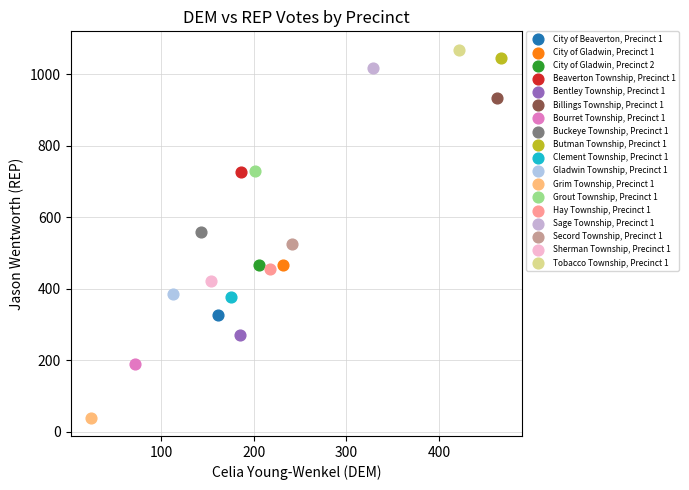

What are all the series names shown in the legend?

City of Beaverton, Precinct 1, City of Gladwin, Precinct 1, City of Gladwin, Precinct 2, Beaverton Township, Precinct 1, Bentley Township, Precinct 1, Billings Township, Precinct 1, Bourret Township, Precinct 1, Buckeye Township, Precinct 1, Butman Township, Precinct 1, Clement Township, Precinct 1, Gladwin Township, Precinct 1, Grim Township, Precinct 1, Grout Township, Precinct 1, Hay Township, Precinct 1, Sage Township, Precinct 1, Secord Township, Precinct 1, Sherman Township, Precinct 1, Tobacco Township, Precinct 1